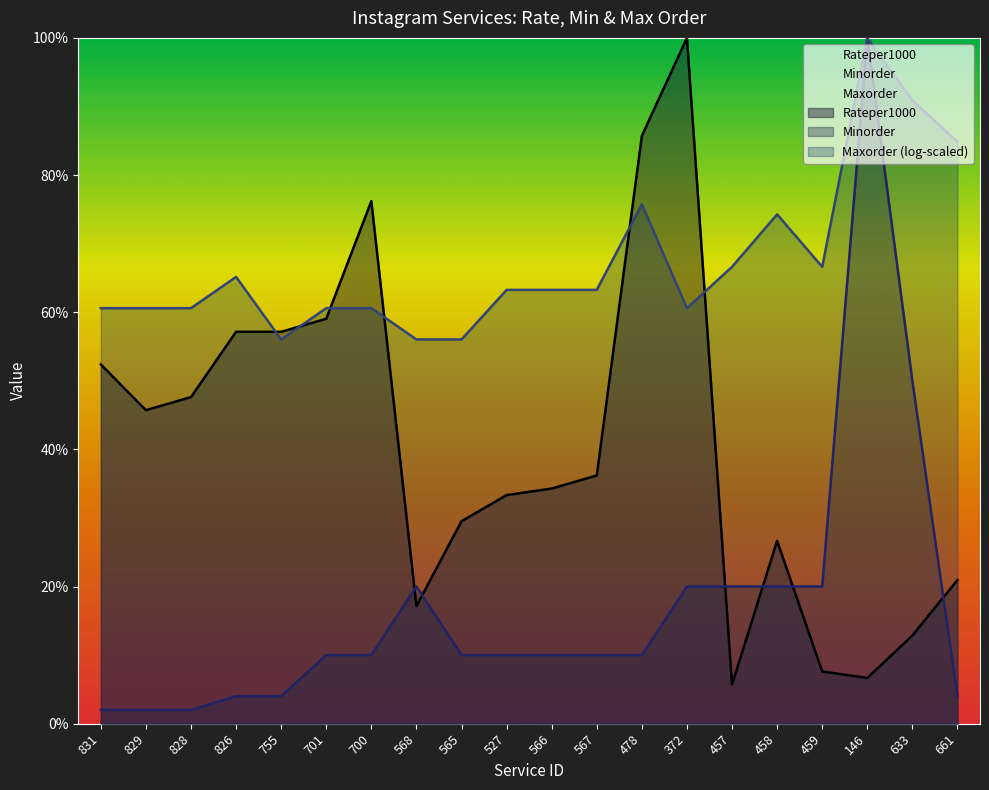

What is the label of the 4th point from the right?

459